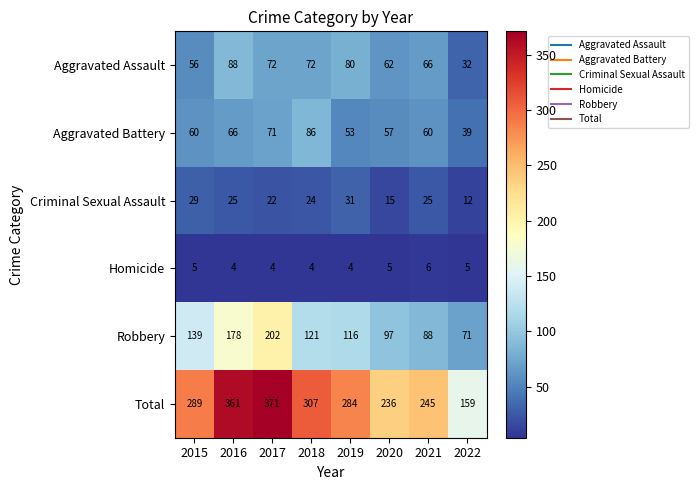

What is the total value across all series at 2021?

490